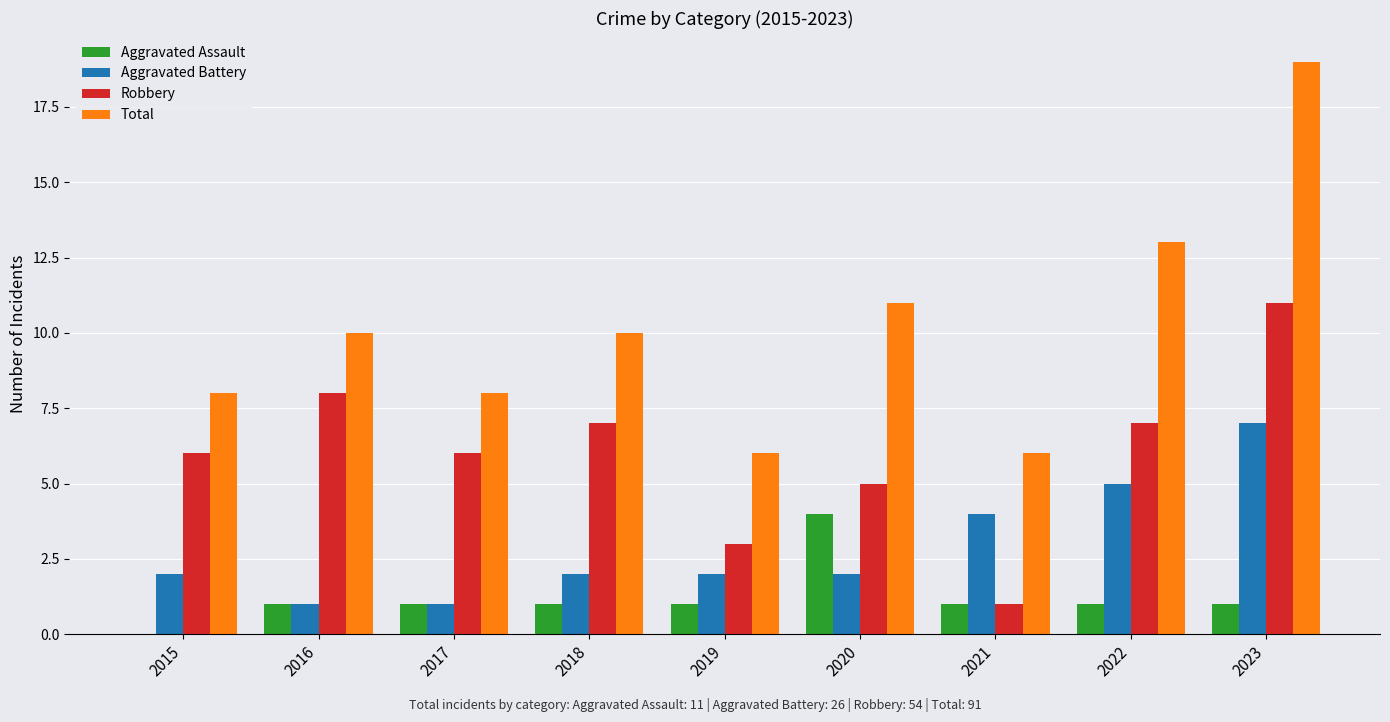

Is the value of Aggravated Battery at 2016 greater than the value of Total at 2023?

No